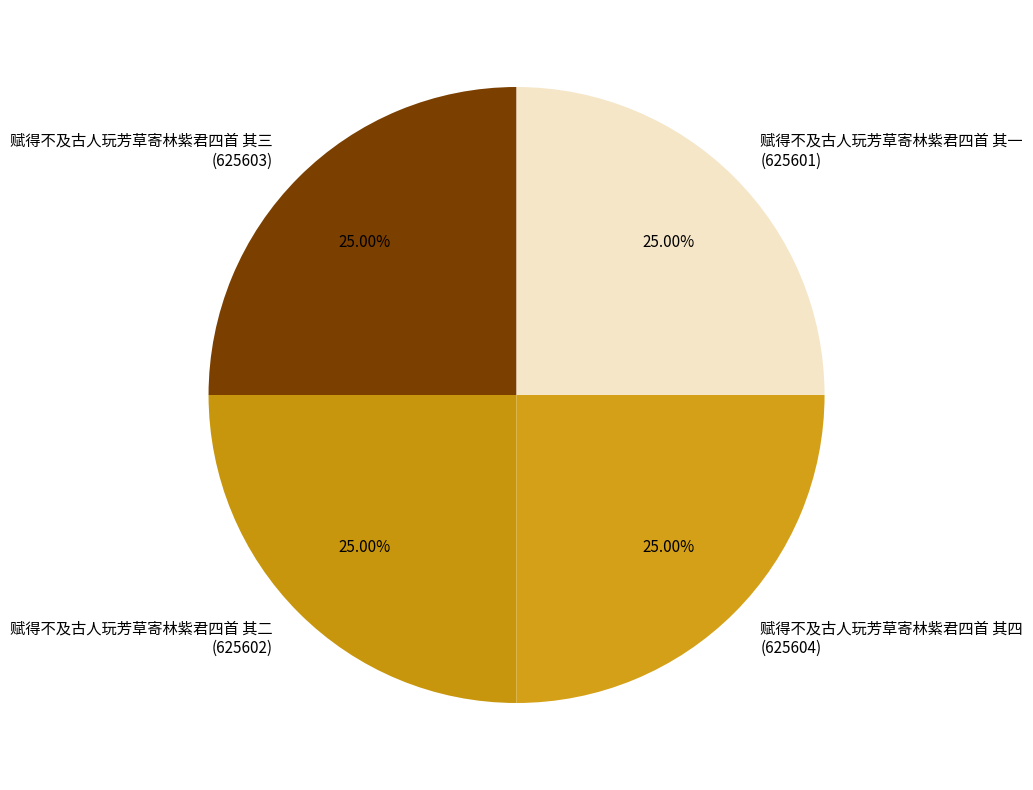

The 赋得不及古人玩芳草寄林紫君四首 其三 slice represents 34% of the pie. True or false?

False